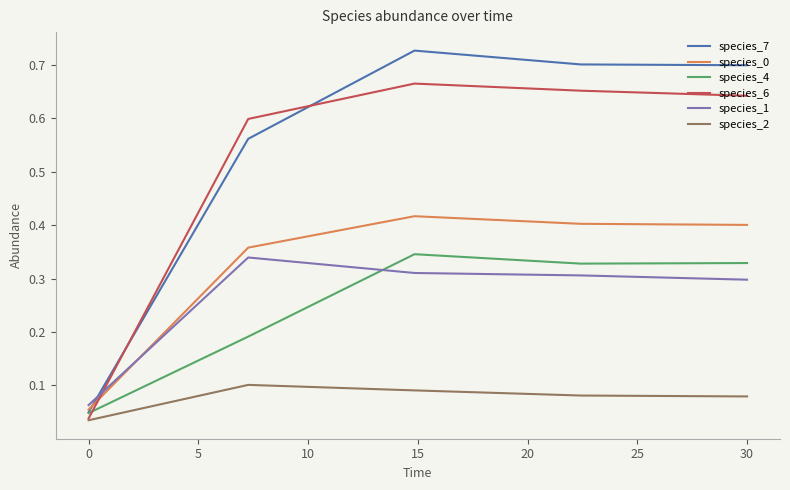

Which series has the widest spread of values?

species_7